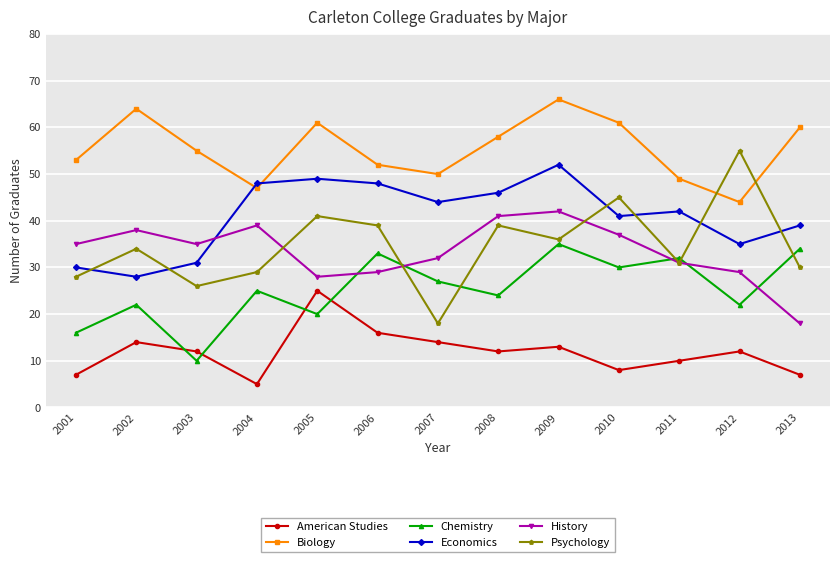

Which series has the largest total across all categories?

Biology